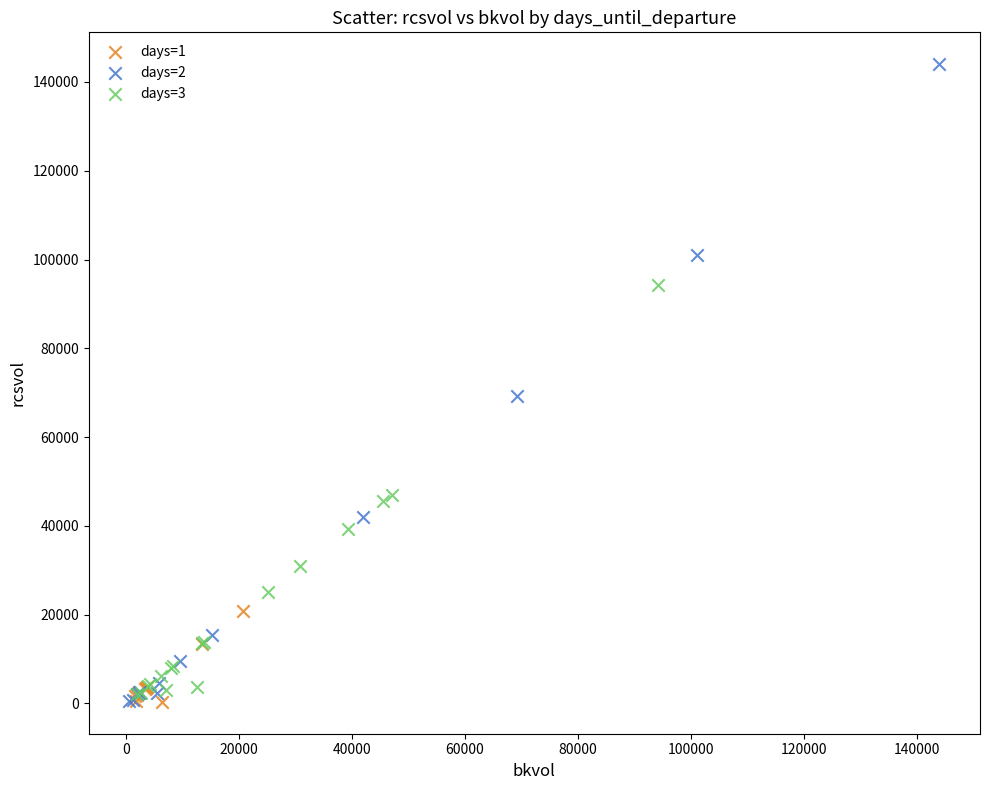

Which series contains the highest Y value?

days=2